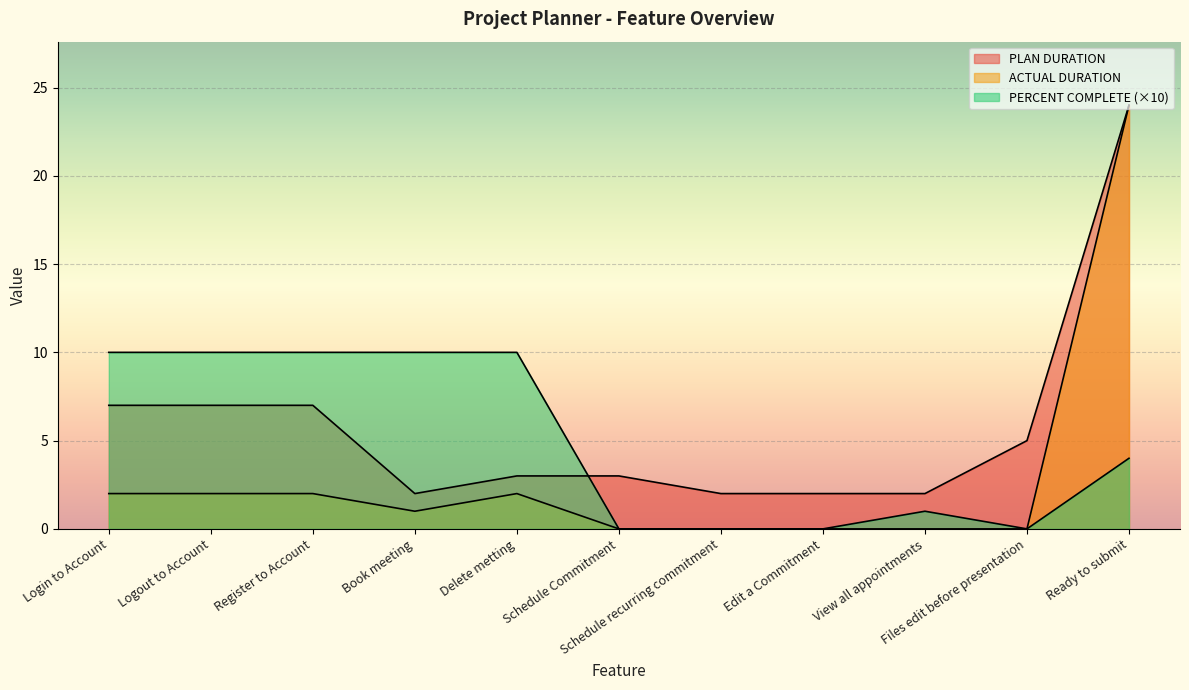

True or false: ACTUAL DURATION has more than 2 points higher than both neighbors.

False